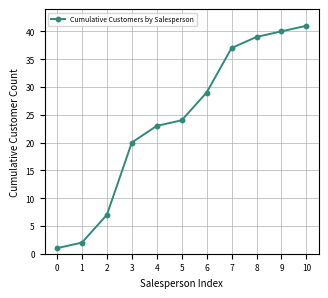

List the labels in order of value, largest first.

10, 9, 8, 7, 6, 5, 4, 3, 2, 1, 0